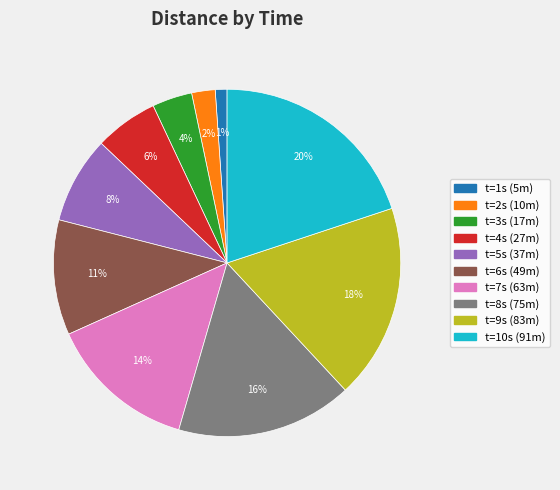

To the nearest percent, what is the difference between the largest and smallest slice percentages?

19%